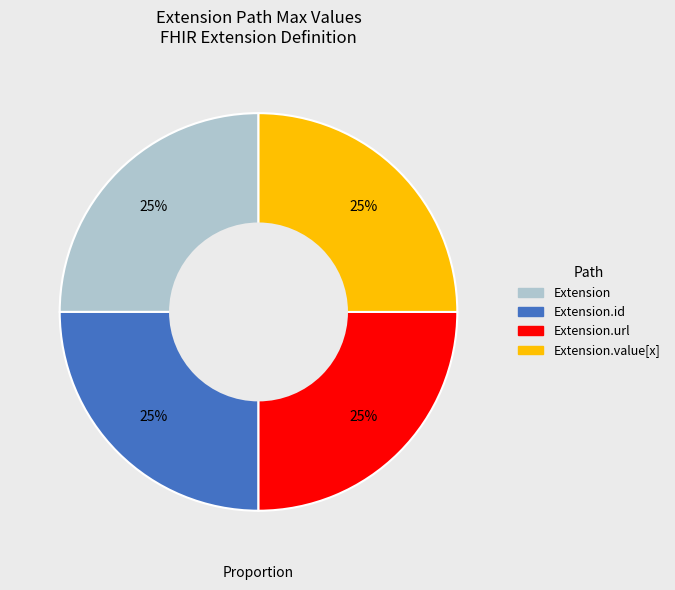

Is there any slice that represents more than half of the pie?

No